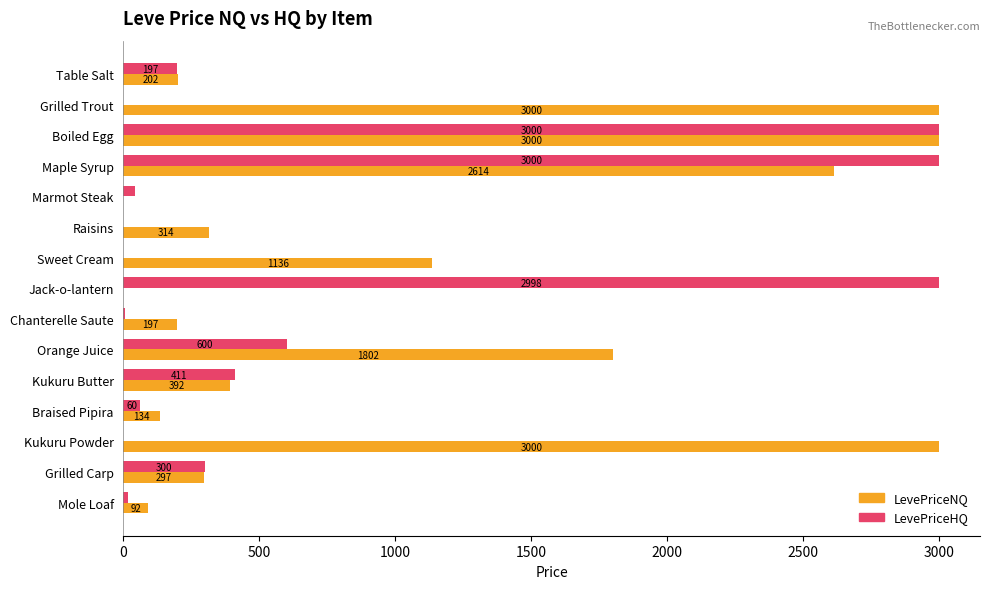

What is the sum of all LevePriceNQ values?

16179.8